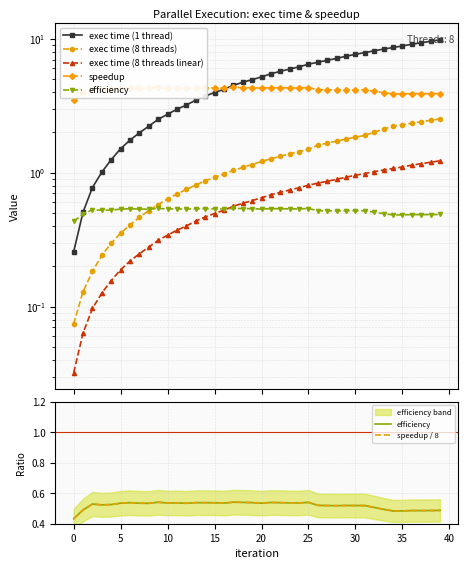

What is the maximum value for efficiency?

0.5